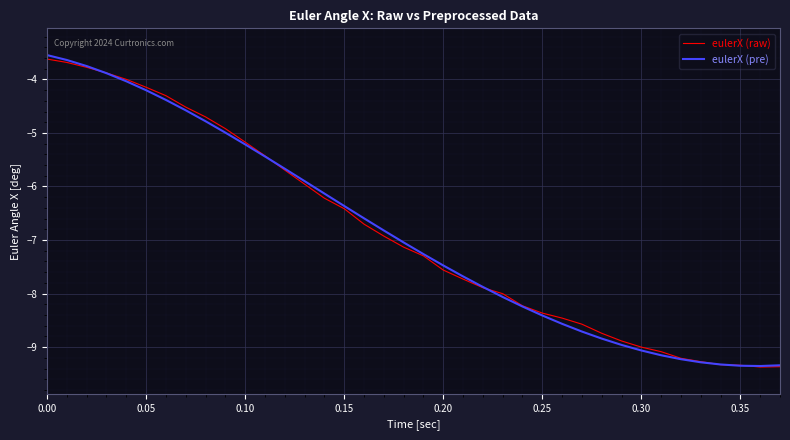

Which series has the widest spread of values?

eulerX (pre)